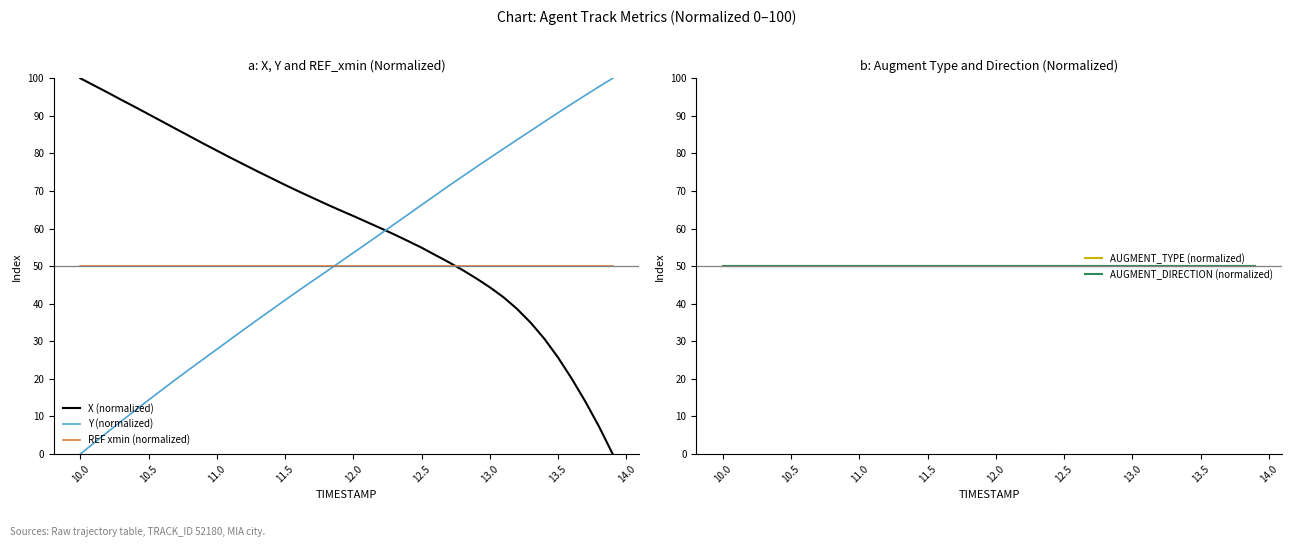

How many lines are shown in the chart?

5